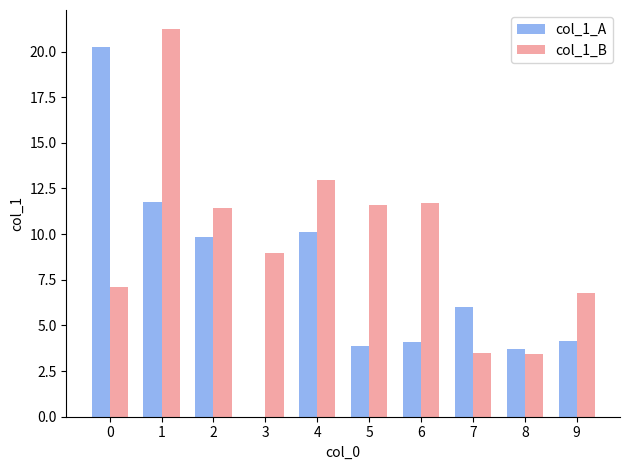

What is the maximum value shown in the chart?

21.2